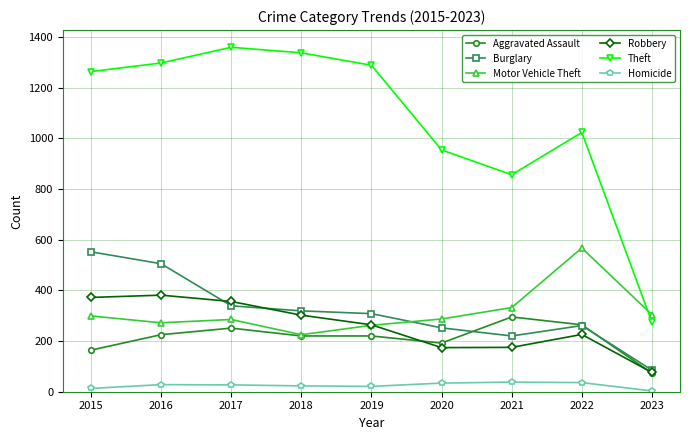

Which series has the largest range (max minus min)?

Theft